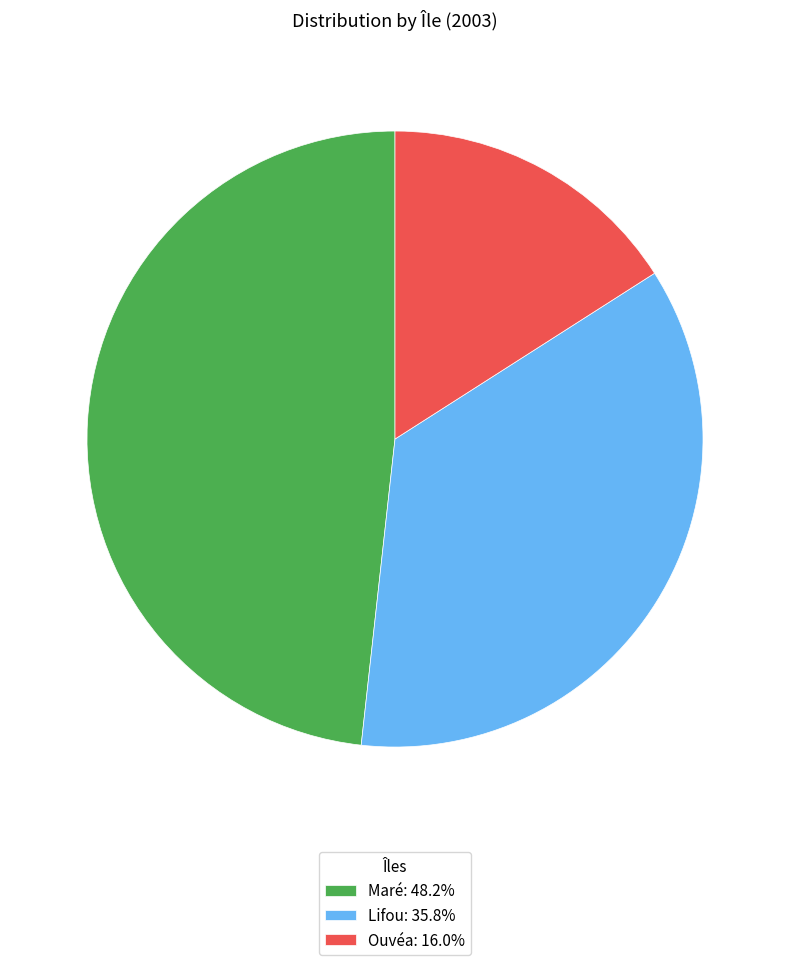

Is the sum of Ouvéa and Maré greater than half?

Yes